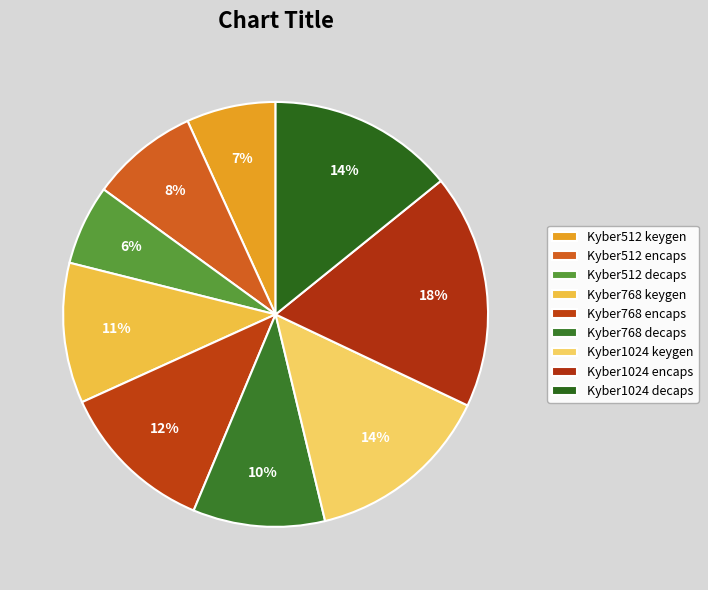

Is it true that Kyber1024 decaps is 5% of the pie?

False